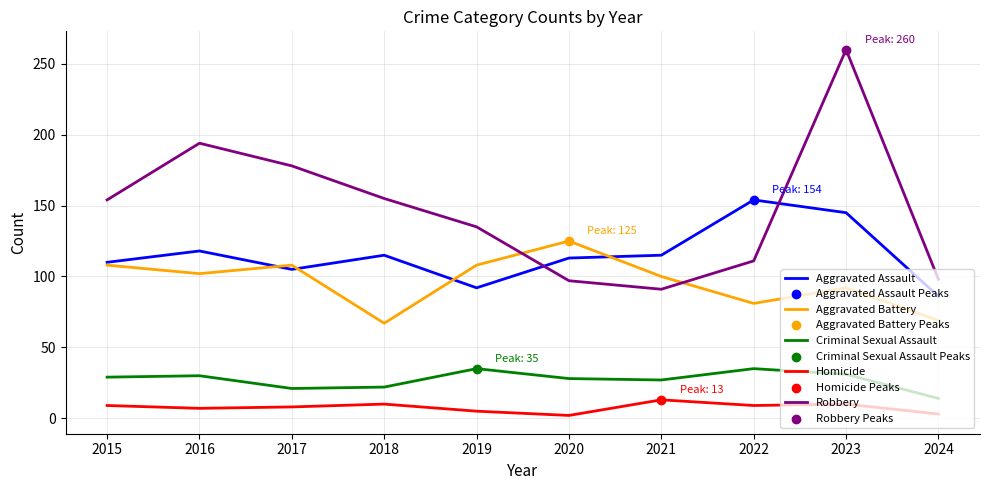

At which category is the sum across all series the highest?

2023